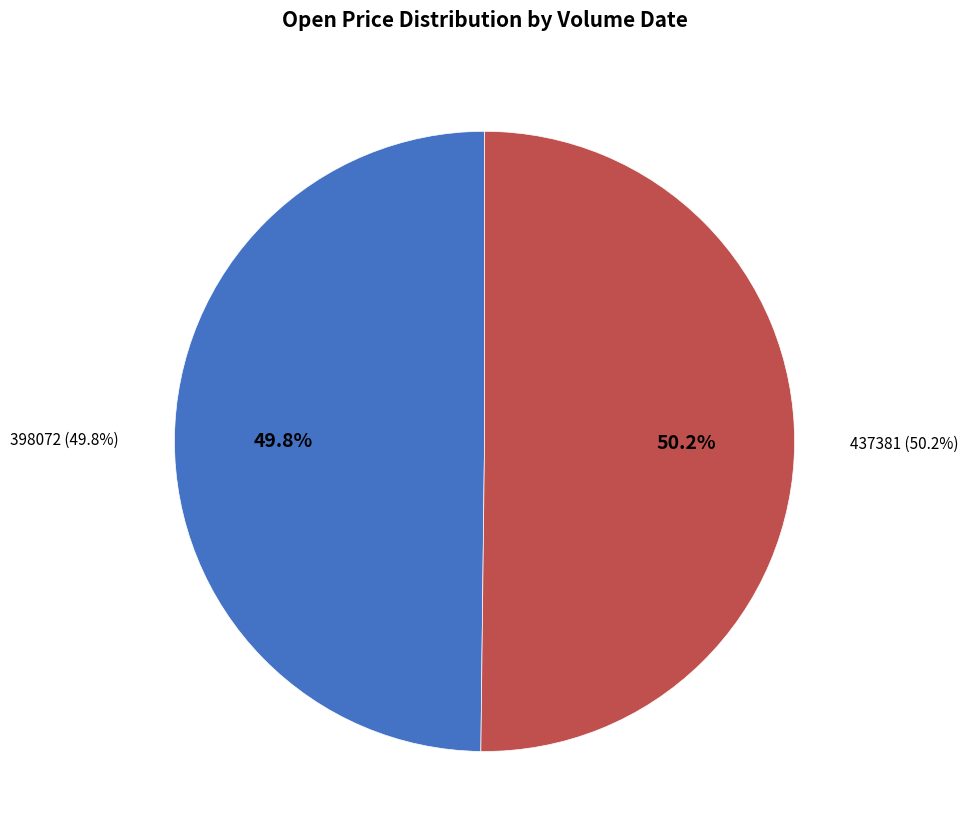

What is the ratio of the value at 437381 to the value at 398072?

1.0